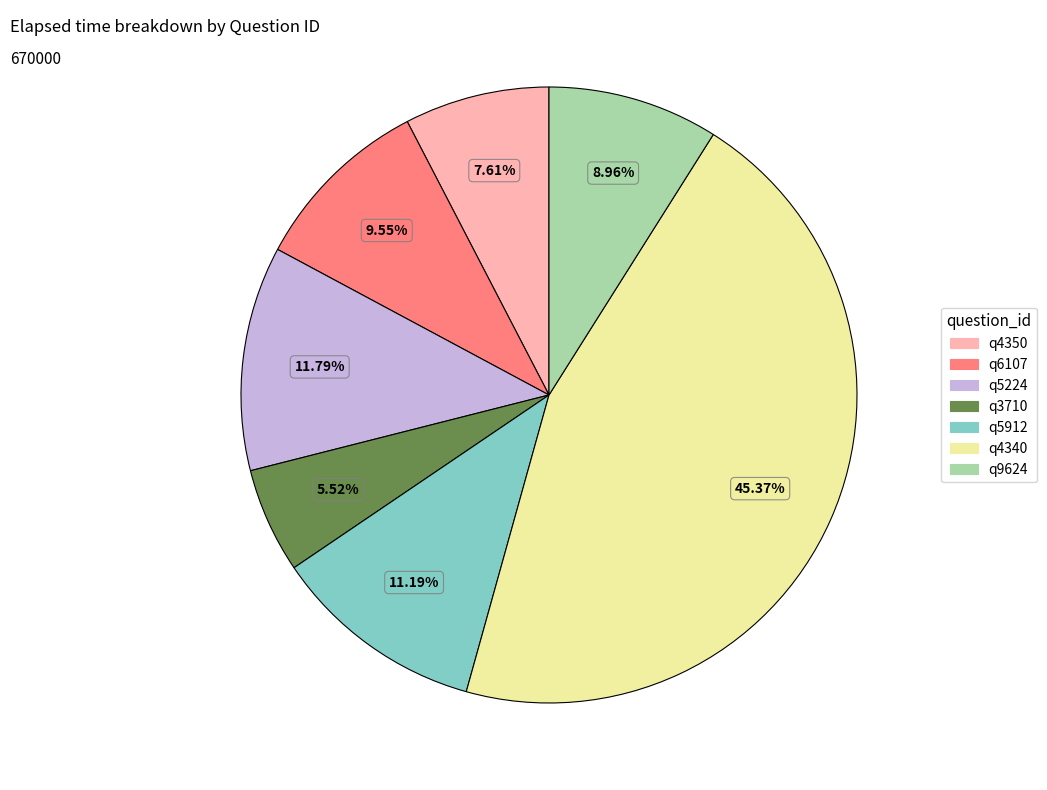

Do q6107 and q4340 together represent more than half of the pie?

Yes